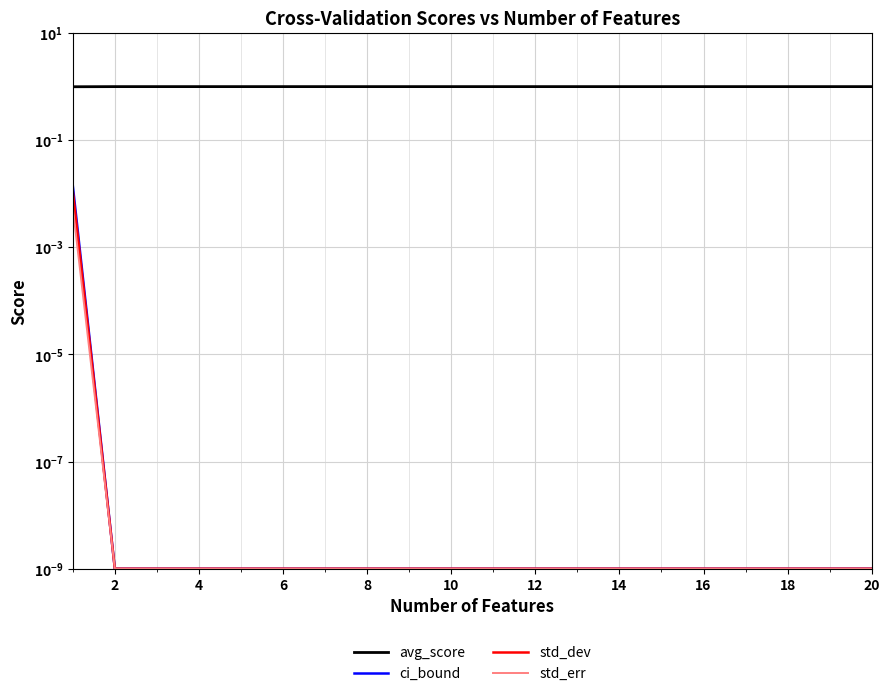

True or false: avg_score has more than 1 points higher than both neighbors.

False